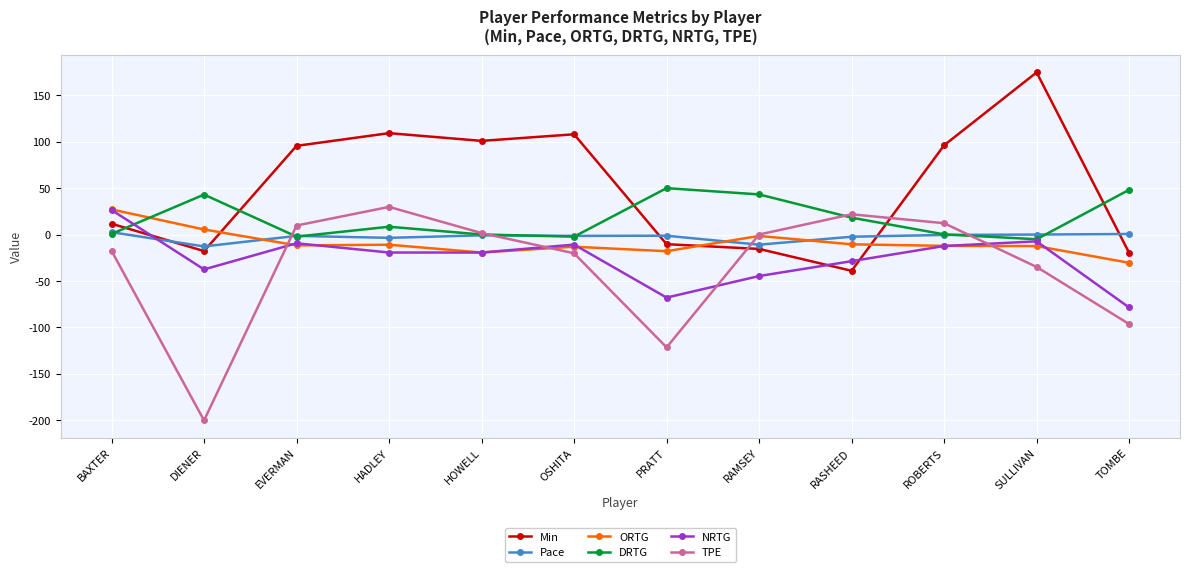

Which series changed the most between HADLEY and RAMSEY?

Min